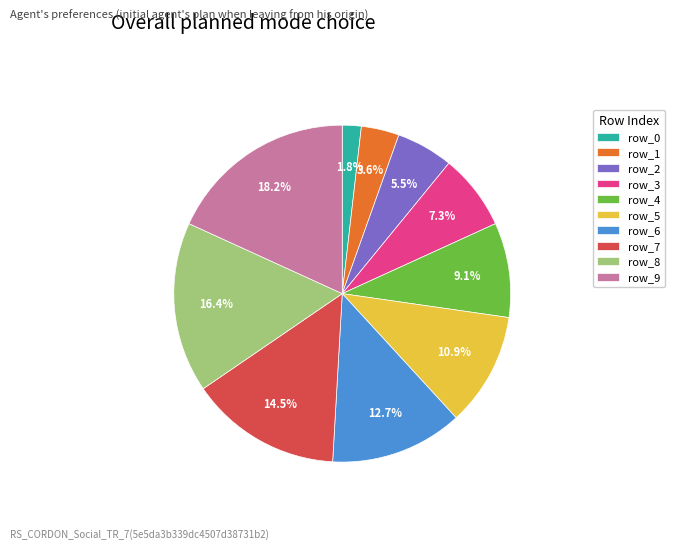

Which category has the biggest portion of the pie?

row_9